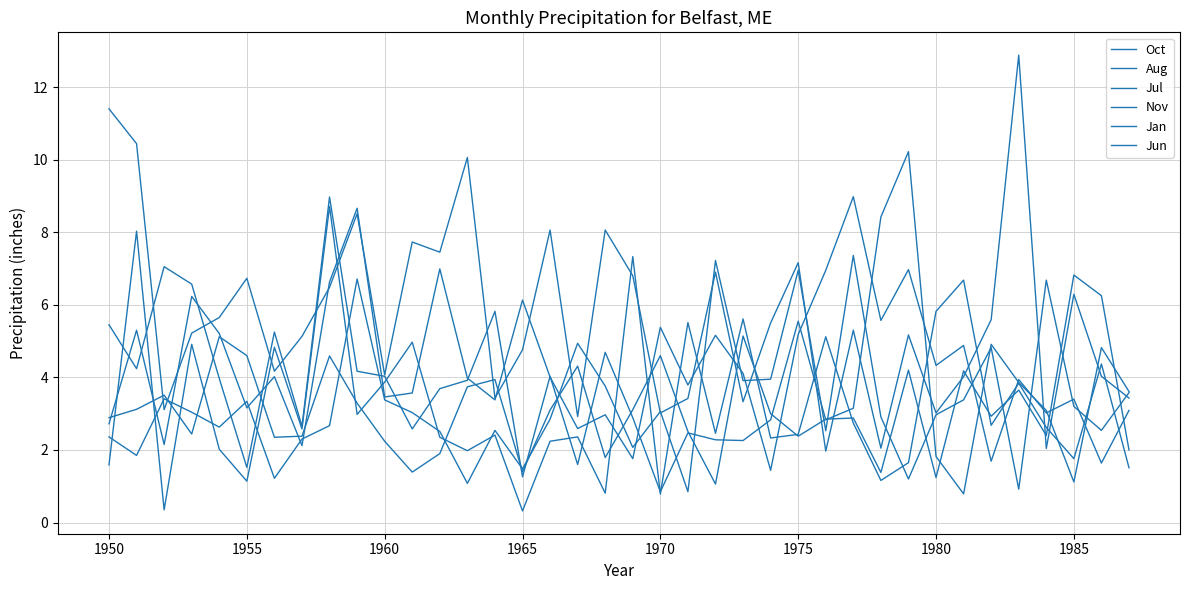

What is the difference between the second highest and second lowest values in the Jul series?

7.7